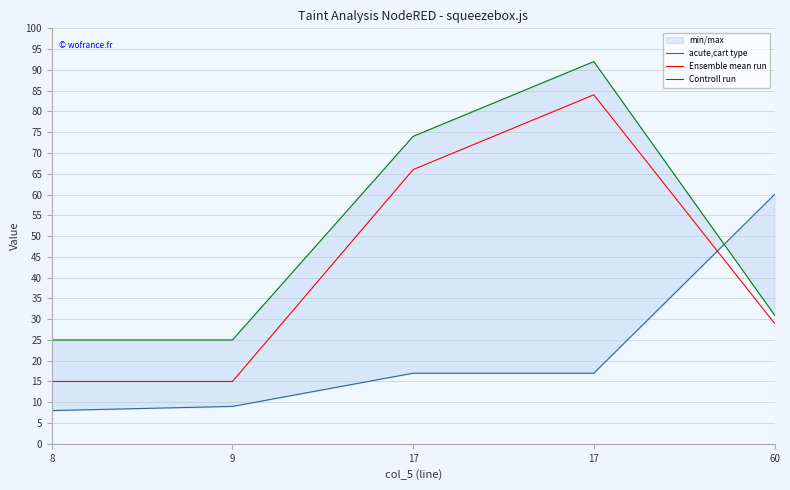

How many values in the Controll run series exceed 31?

2